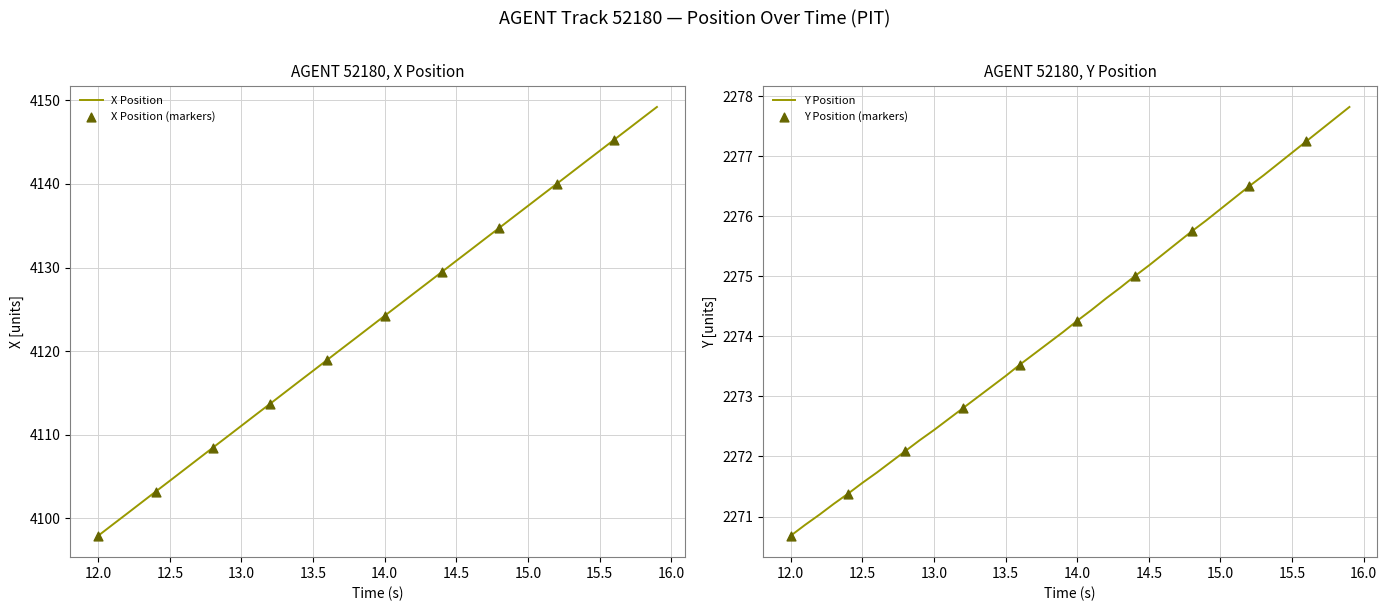

Which series has the largest total across all categories?

X